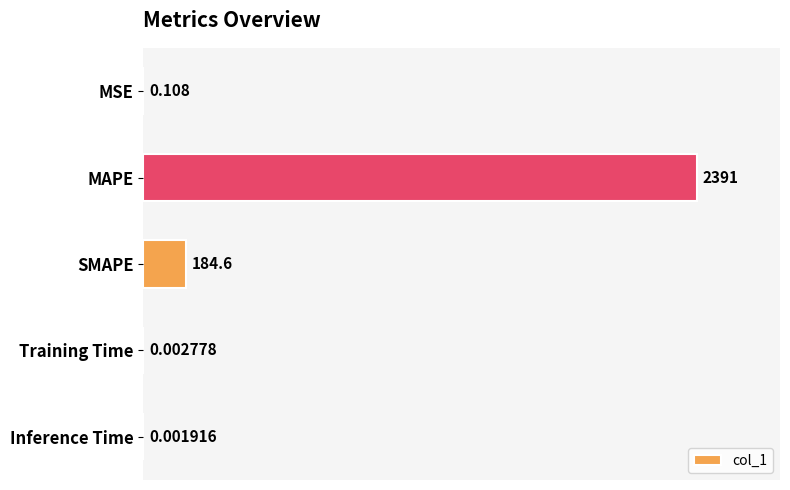

Between Inference Time and SMAPE, which is larger?

SMAPE